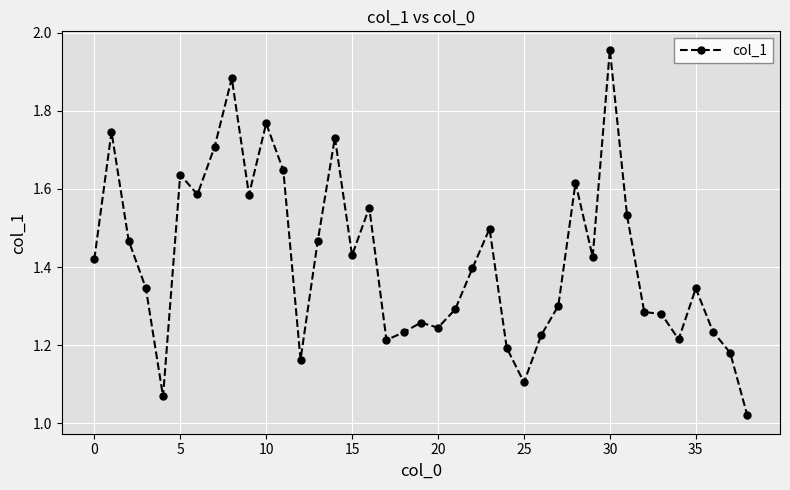

True or false: the data has more than 2 interior local peaks.

True